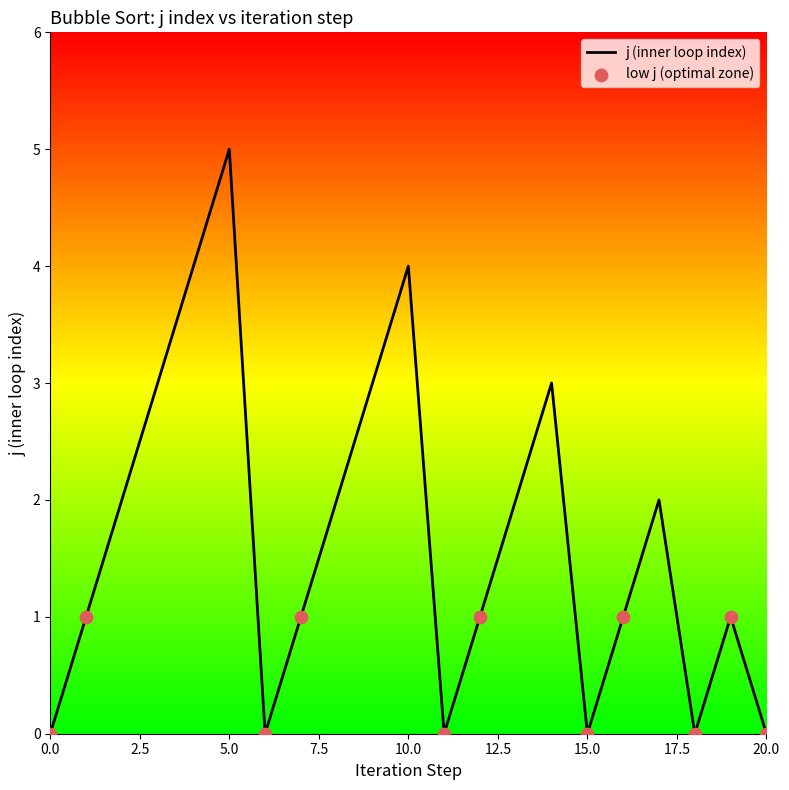

What is the greatest value displayed?

5